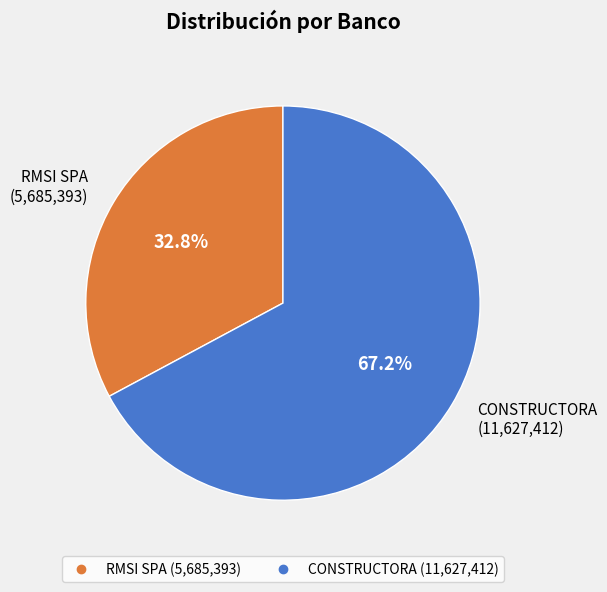

Which category has the smallest portion of the pie?

RMSI SPA